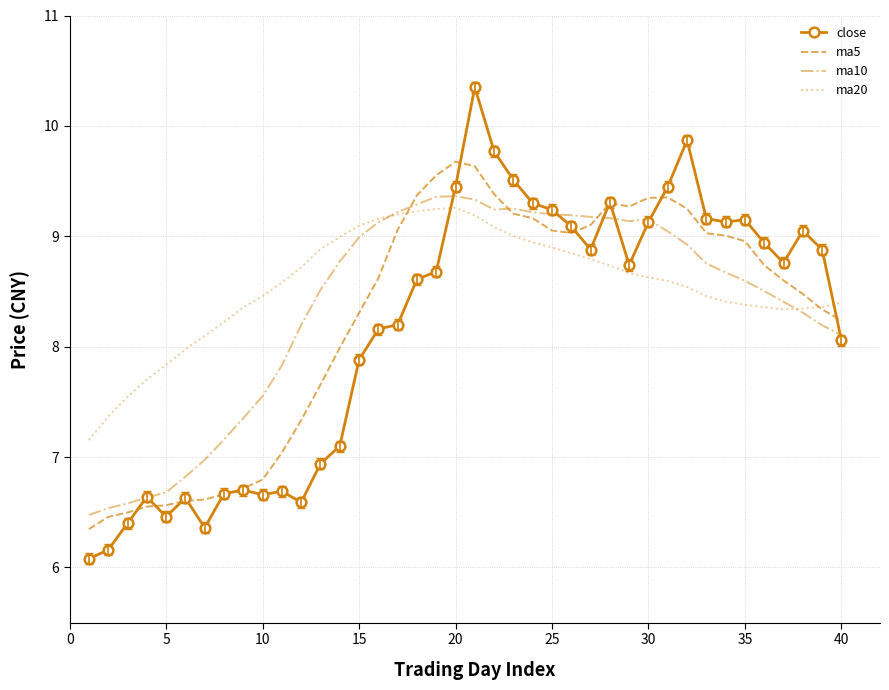

In ma20, how many points are higher than both neighbors (excluding endpoints)?

1